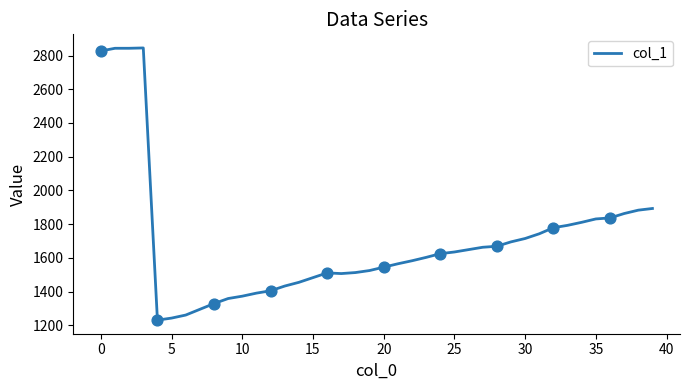

What is the smallest value displayed?

1231